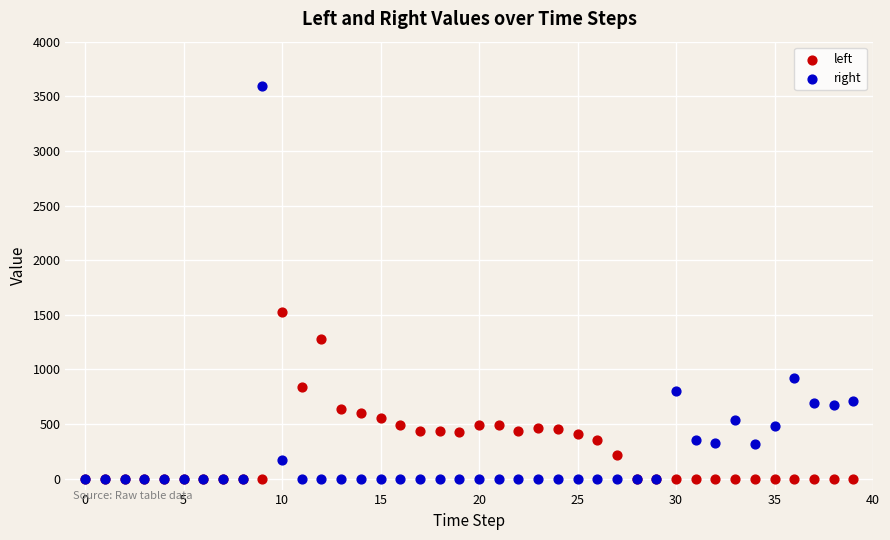

What are all the series names shown in the legend?

left, right